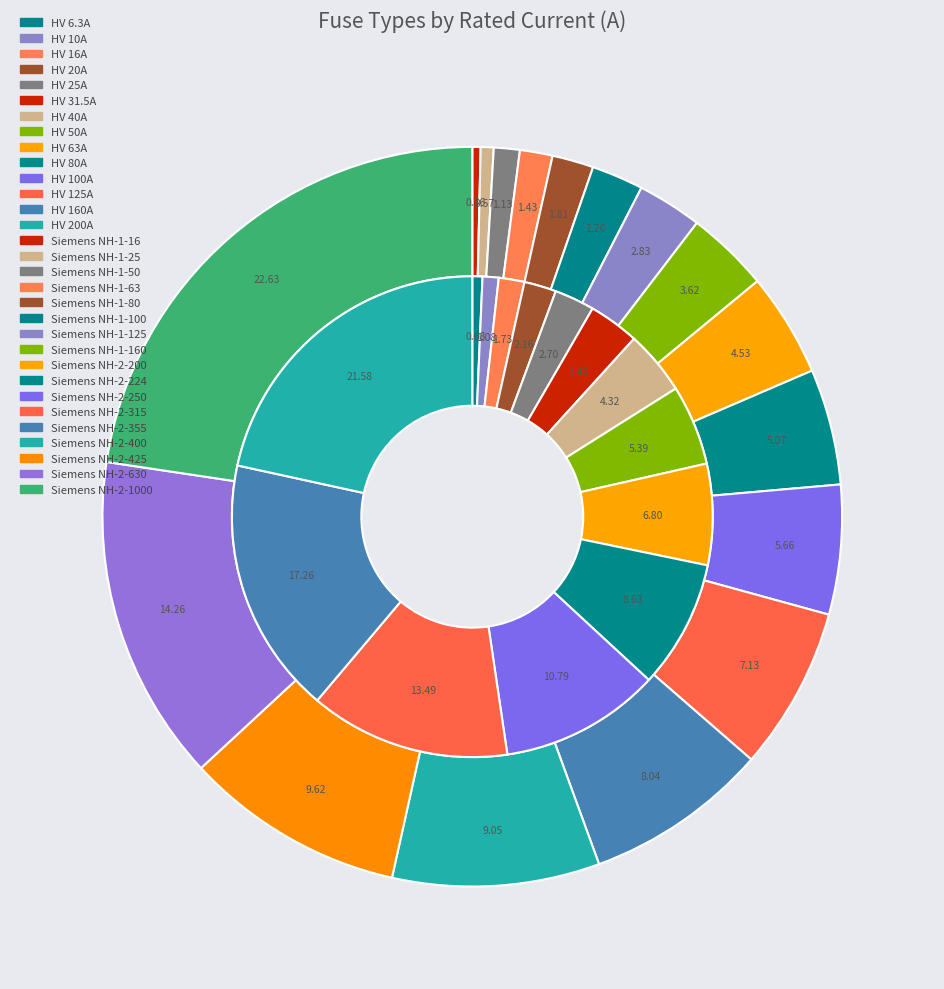

Combined, do HV 40A and HV 16A account for over 50%?

No